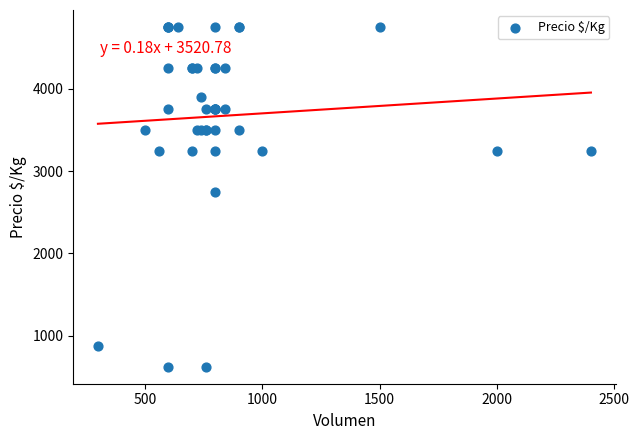

What Y value in the scatter plot is closest to 2687?

2750